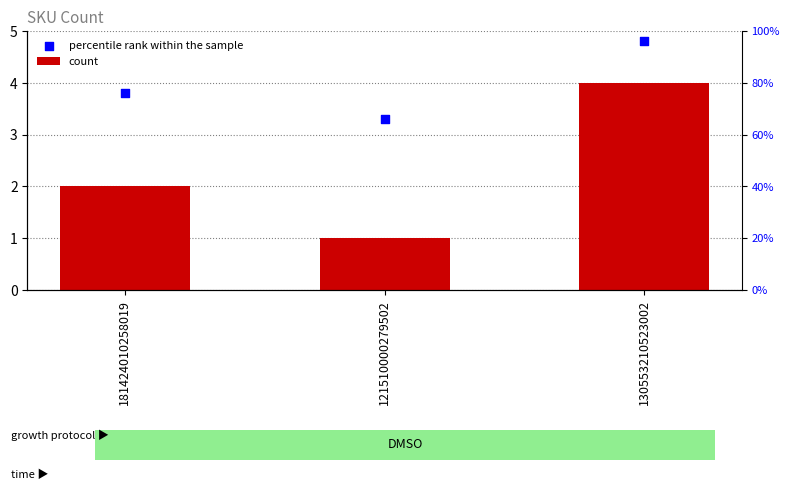

What is the total value across all series at 181424010258019?

5.8